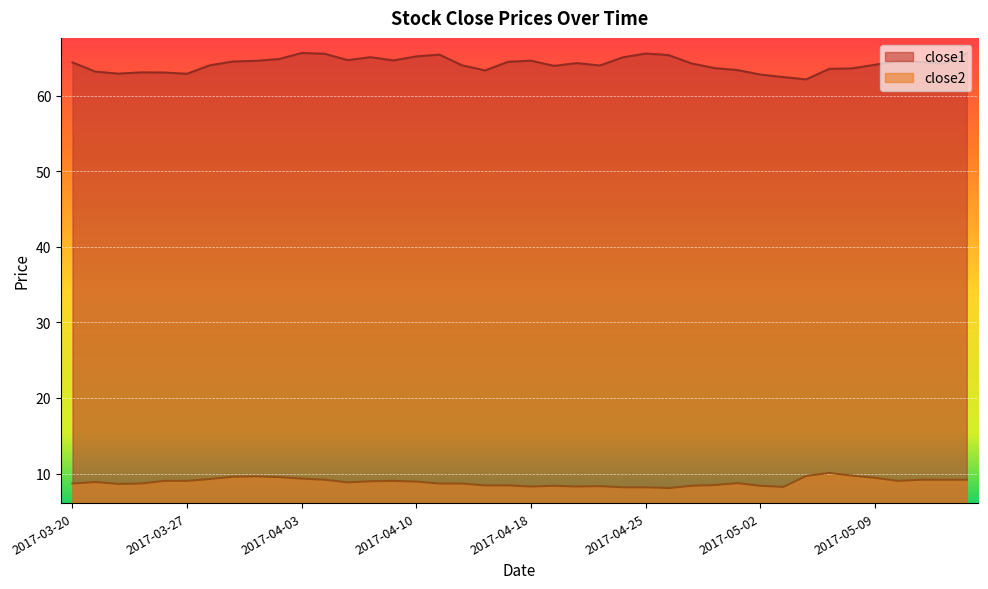

Reading left to right, extract all data points from this chart.

close1: 2017-03-20=64.4	2017-03-21=63.2	2017-03-22=62.9	2017-03-23=63.1	2017-03-24=63.1	2017-03-27=62.9	2017-03-28=64.1	2017-03-29=64.5	2017-03-30=64.6	2017-03-31=64.9	2017-04-03=65.7	2017-04-04=65.6	2017-04-05=64.7	2017-04-06=65.1	2017-04-07=64.7	2017-04-10=65.2	2017-04-11=65.5	2017-04-12=64.0	2017-04-13=63.4	2017-04-17=64.5	2017-04-18=64.7	2017-04-19=64.0	2017-04-20=64.3	2017-04-21=64.0	2017-04-24=65.1	2017-04-25=65.6	2017-04-26=65.4	2017-04-27=64.3	2017-04-28=63.7	2017-05-01=63.4	2017-05-02=62.8	2017-05-03=62.5	2017-05-04=62.2	2017-05-05=63.6	2017-05-08=63.6	2017-05-09=64.1	2017-05-10=64.6	2017-05-11=64.5	2017-05-12=64.3	2017-05-15=65.6
close2: 2017-03-20=8.7	2017-03-21=8.9	2017-03-22=8.6	2017-03-23=8.7	2017-03-24=9.0	2017-03-27=9.0	2017-03-28=9.3	2017-03-29=9.6	2017-03-30=9.6	2017-03-31=9.5	2017-04-03=9.3	2017-04-04=9.2	2017-04-05=8.8	2017-04-06=9.0	2017-04-07=9.0	2017-04-10=8.9	2017-04-11=8.7	2017-04-12=8.7	2017-04-13=8.4	2017-04-17=8.4	2017-04-18=8.3	2017-04-19=8.4	2017-04-20=8.3	2017-04-21=8.3	2017-04-24=8.2	2017-04-25=8.2	2017-04-26=8.1	2017-04-27=8.4	2017-04-28=8.5	2017-05-01=8.7	2017-05-02=8.4	2017-05-03=8.2	2017-05-04=9.7	2017-05-05=10.1	2017-05-08=9.7	2017-05-09=9.4	2017-05-10=9.0	2017-05-11=9.2	2017-05-12=9.2	2017-05-15=9.2